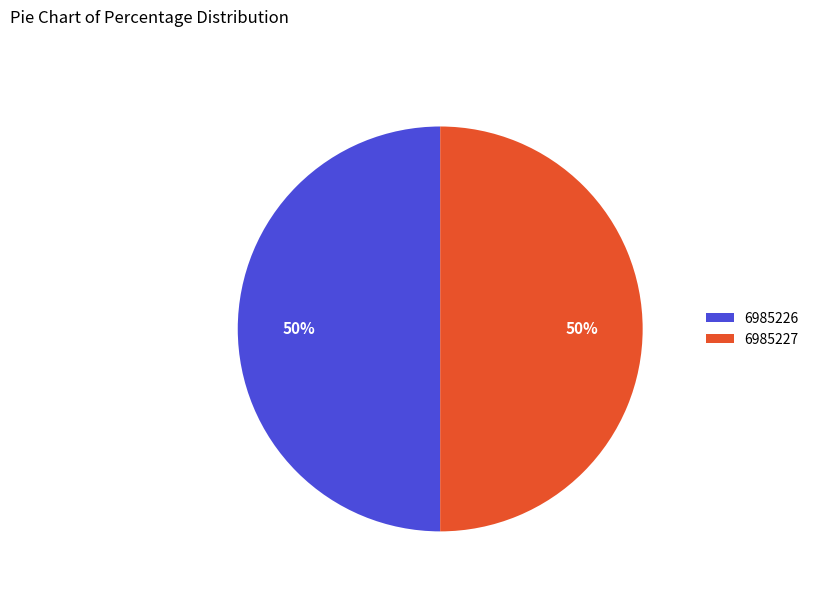

Is it true that 6985226 is 65% of the pie?

False